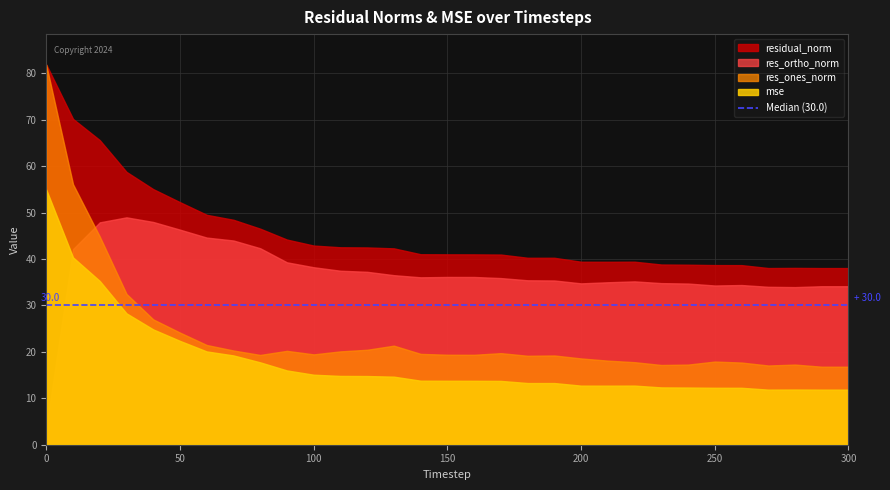

True or false: mse has a value of 19.2 at 250.

False